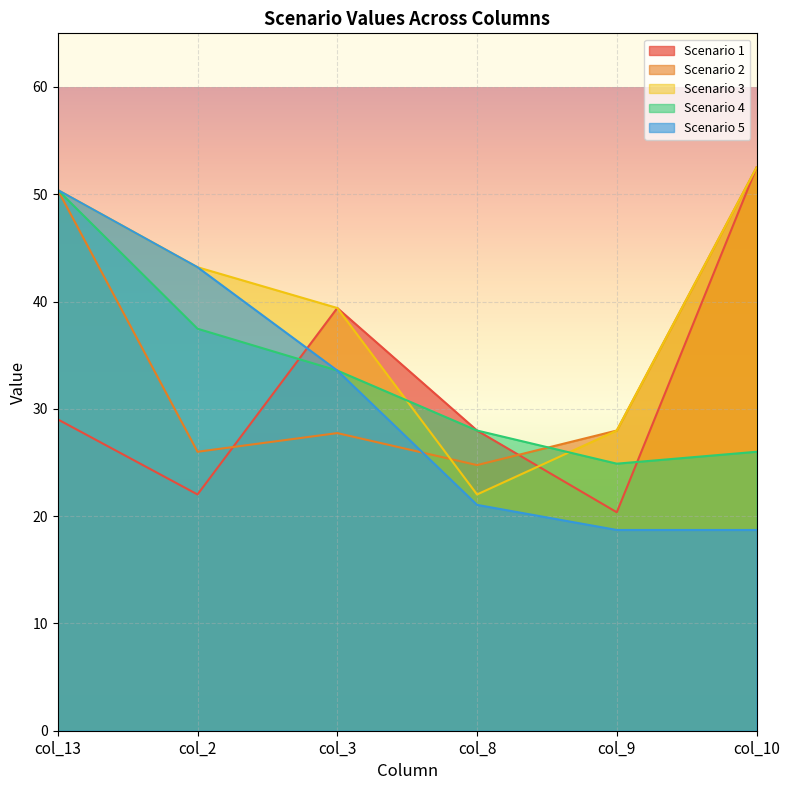

What is the average value of the Scenario 2 series?

34.9